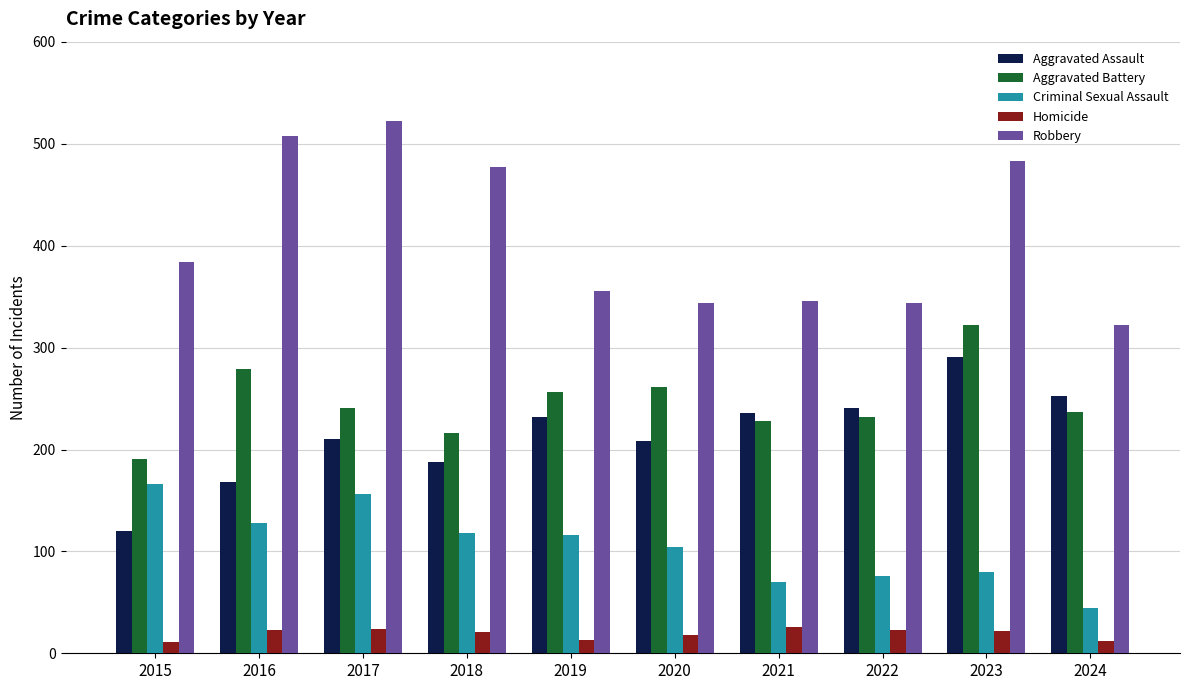

Does the chart contain stacked bars?

No